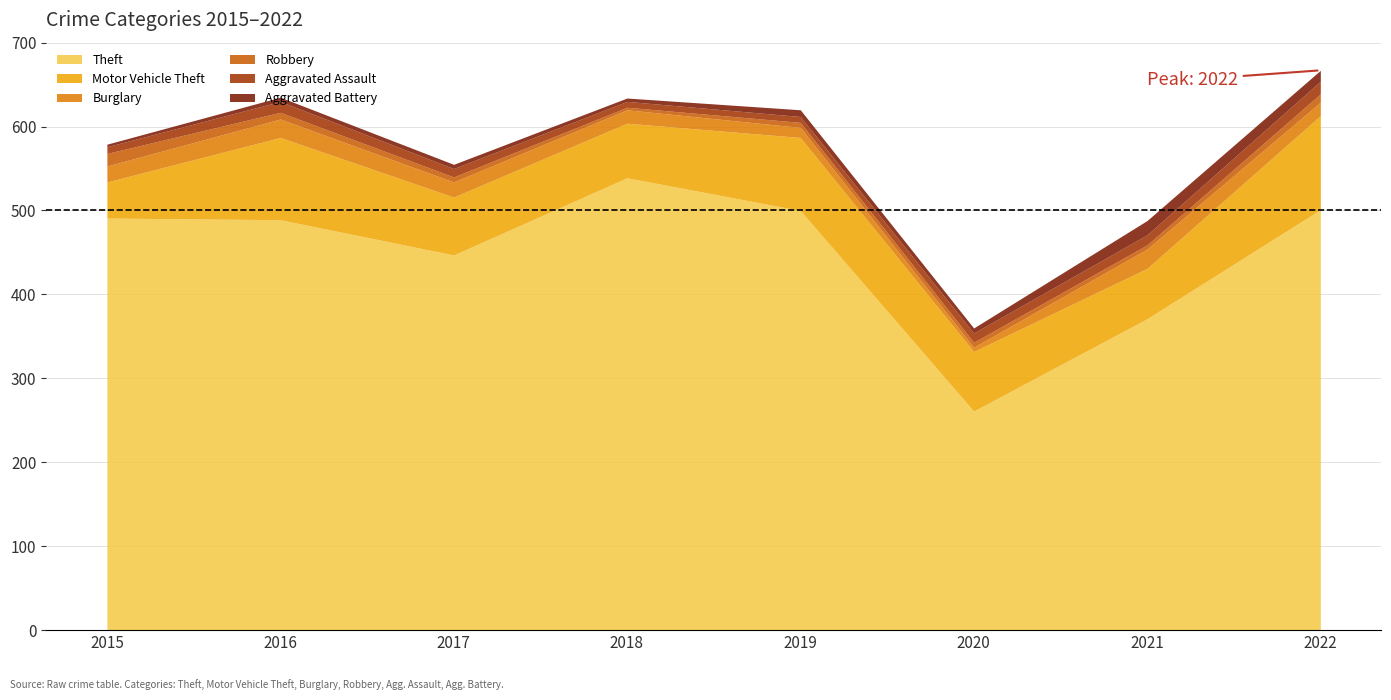

What are all the series names shown in the legend?

Theft, Motor Vehicle Theft, Burglary, Robbery, Aggravated Assault, Aggravated Battery